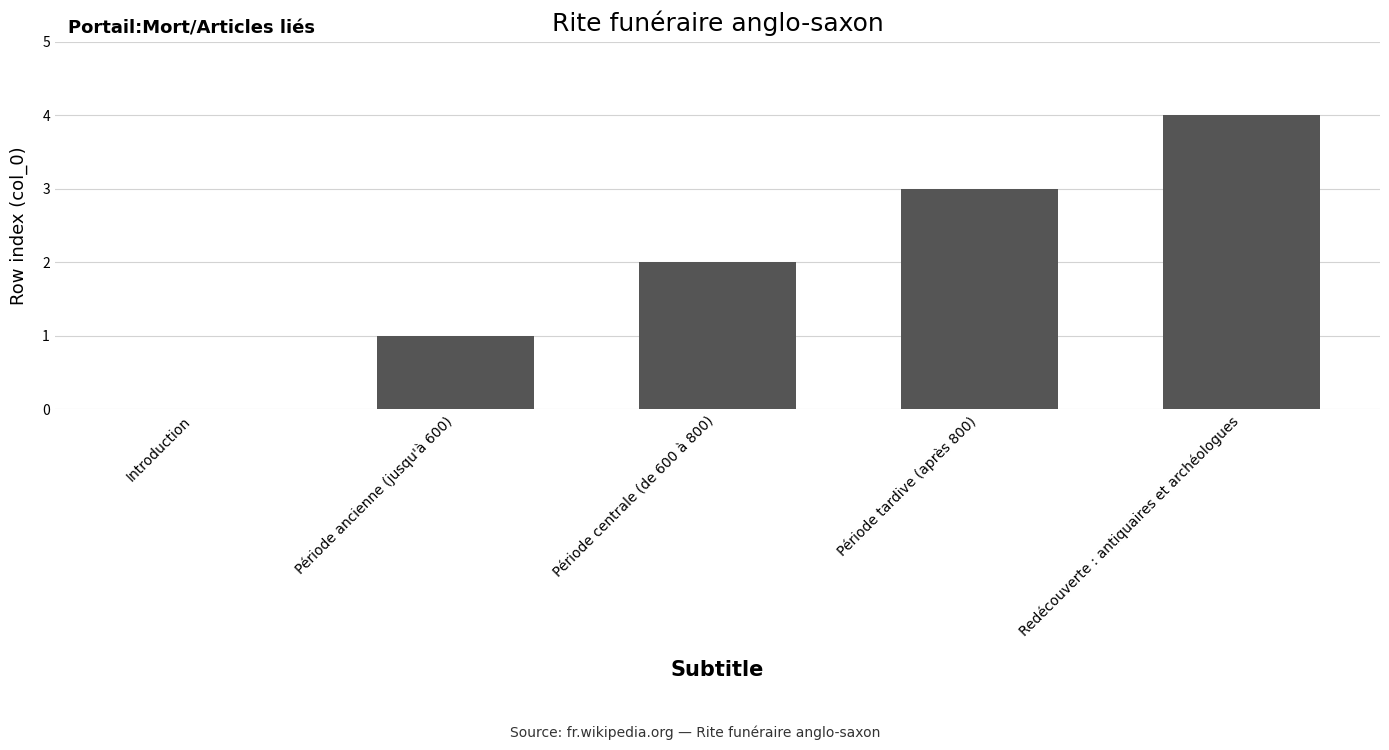

True or false: the data shows 4 at Redécouverte : antiquaires et archéologues.

True